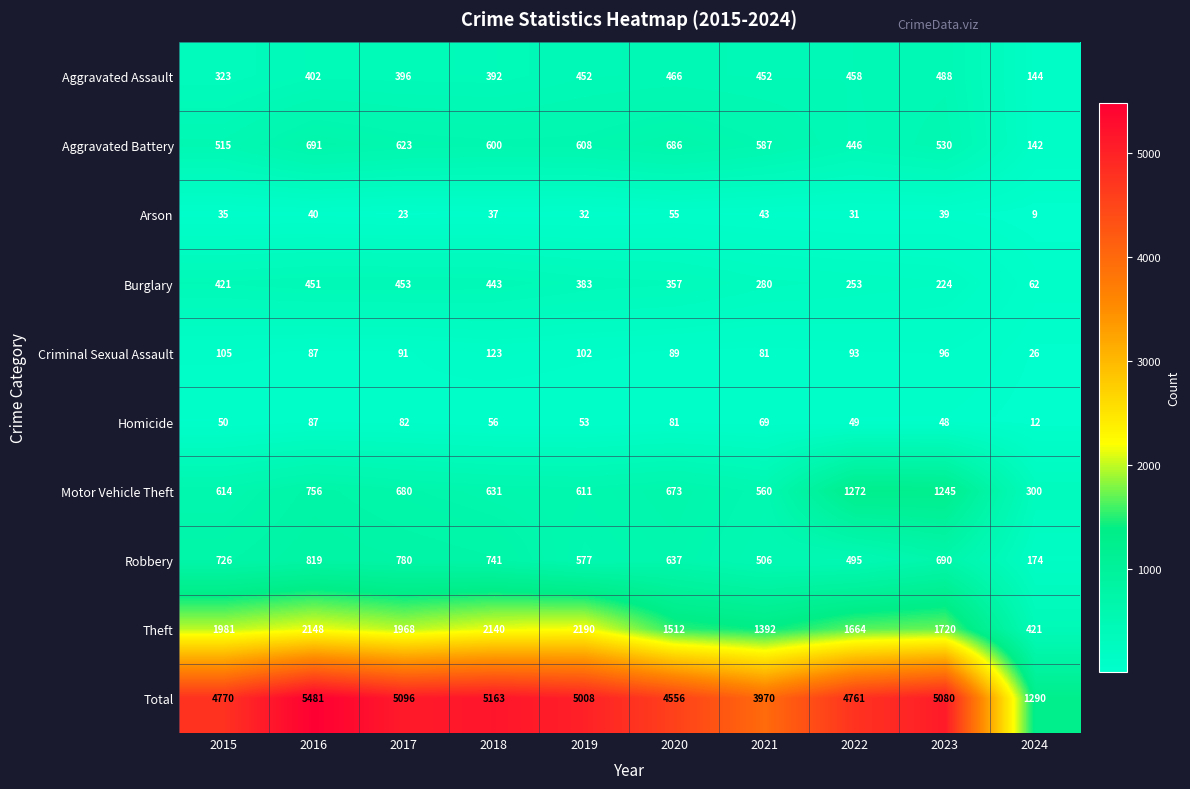

What is the sum of the Aggravated Battery values at 2015 and 2017?

1138